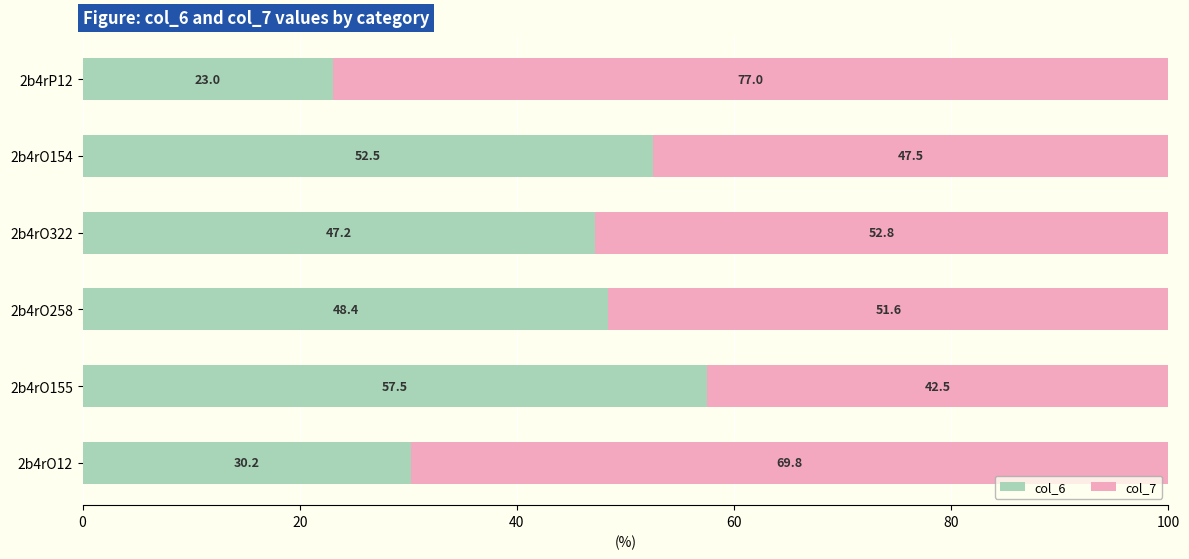

List the labels in order of col_6 value, largest first.

2b4rO155, 2b4rO154, 2b4rO258, 2b4rO322, 2b4rO12, 2b4rP12